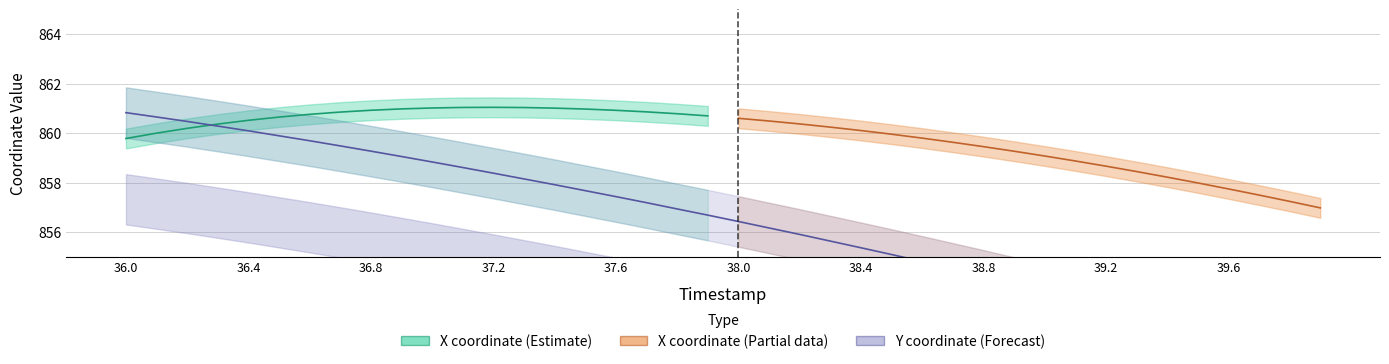

What is the sum of all values?

34252.8